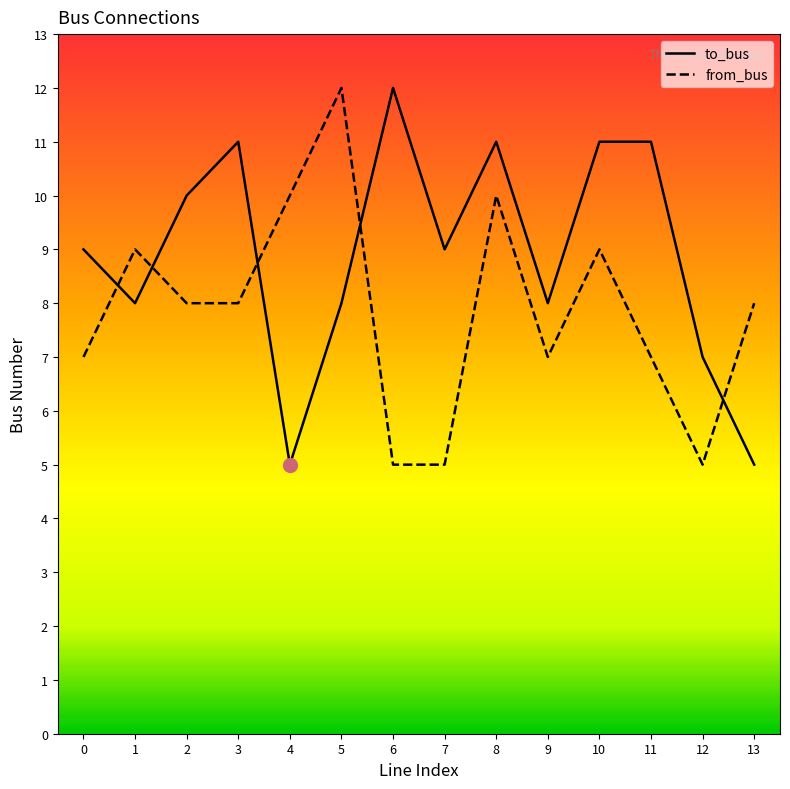

Is it true that to_bus equals 2 at 12?

False